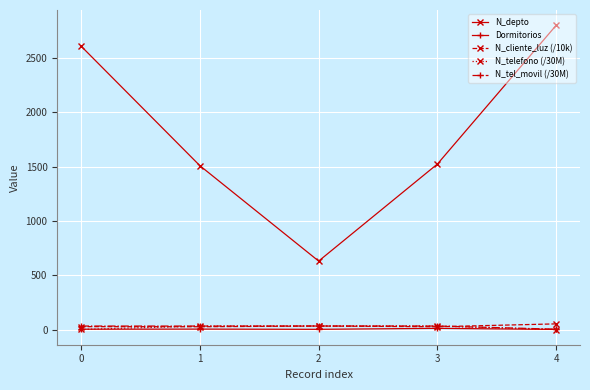

What is the greatest value displayed?

2800.0